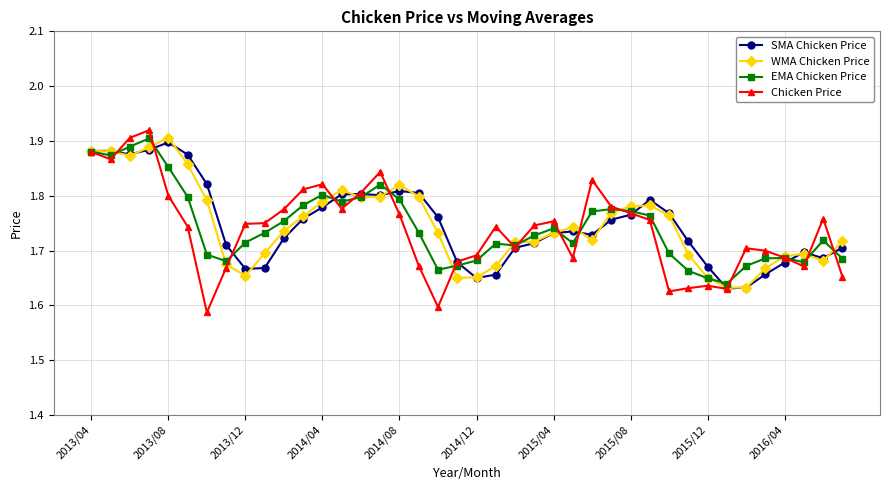

At how many categories does at least one series exceed 1?

40